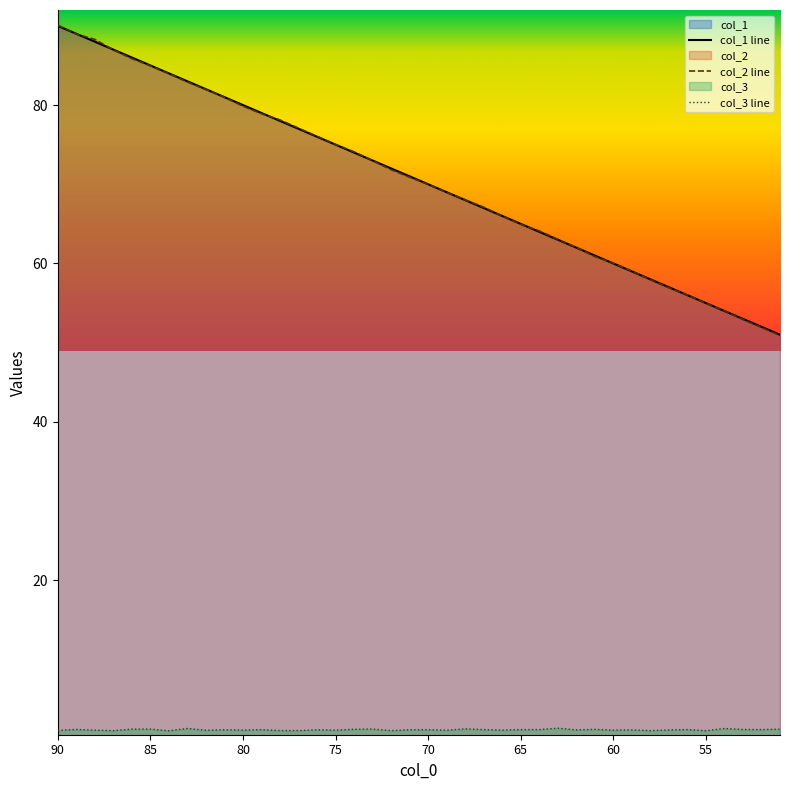

Reading left to right, list all the values displayed in this chart.

col_1: 90=90.0	89=89.0	88=88.0	87=87.0	86=86.0	85=85.0	84=84.0	83=83.0	82=82.0	81=81.0	80=80.0	79=79.0	78=78.0	77=77.0	76=76.0	75=75.0	74=74.0	73=73.0	72=72.0	71=71.0	70=70.0	69=69.0	68=68.0	67=67.0	66=66.0	65=65.0	64=64.0	63=63.0	62=62.0	61=61.0	60=60.0	59=59.0	58=58.0	57=57.0	56=56.0	55=55.0	54=54.0	53=53.0	52=52.0	51=51.0
col_2: 90=90.1	89=89.0	88=88.3	87=87.0	86=85.9	85=85.0	84=83.9	83=82.9	82=82.0	81=81.0	80=79.9	79=78.9	78=78.1	77=77.1	76=76.0	75=75.0	74=74.1	73=73.0	72=71.8	71=70.9	70=70.0	69=69.0	68=68.0	67=67.1	66=66.0	65=64.9	64=64.1	63=63.0	62=62.0	61=60.9	60=60.0	59=59.0	58=58.0	57=56.9	56=56.0	55=55.0	54=54.0	53=52.9	52=51.9	51=50.9
col_3: 90=1.1	89=1.2	88=1.1	87=1.0	86=1.2	85=1.2	84=1.0	83=1.3	82=1.1	81=1.1	80=1.1	79=1.1	78=1.0	77=1.0	76=1.1	75=1.1	74=1.2	73=1.2	72=1.0	71=1.1	70=1.1	69=1.1	68=1.2	67=1.1	66=1.1	65=1.2	64=1.2	63=1.3	62=1.1	61=1.2	60=1.1	59=1.1	58=1.0	57=1.1	56=1.2	55=1.0	54=1.3	53=1.2	52=1.2	51=1.2